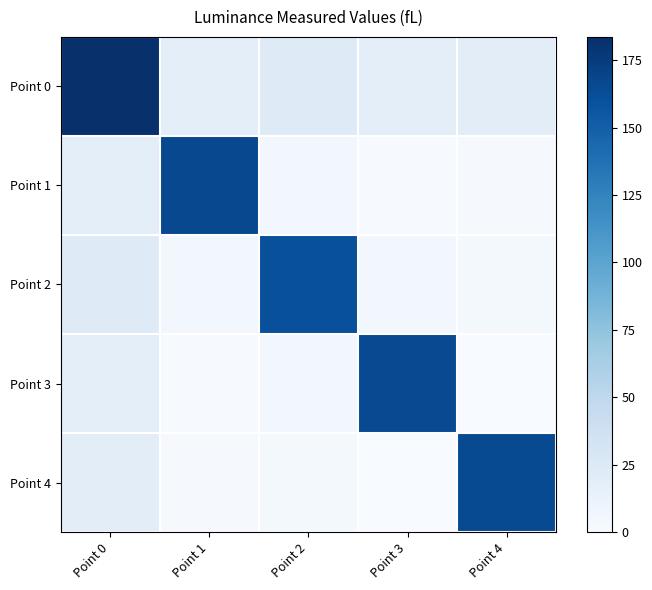

Which has a higher value, Point 4 or Point 3?

Point 4